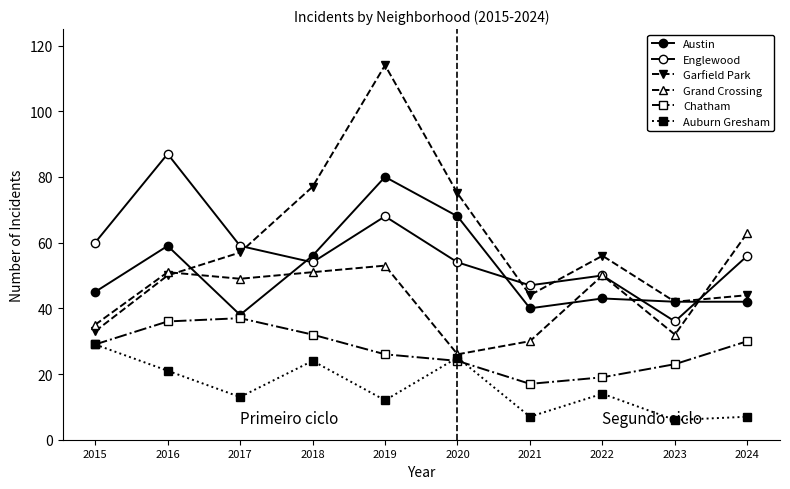

What is the lowest value of the Auburn Gresham series?

6